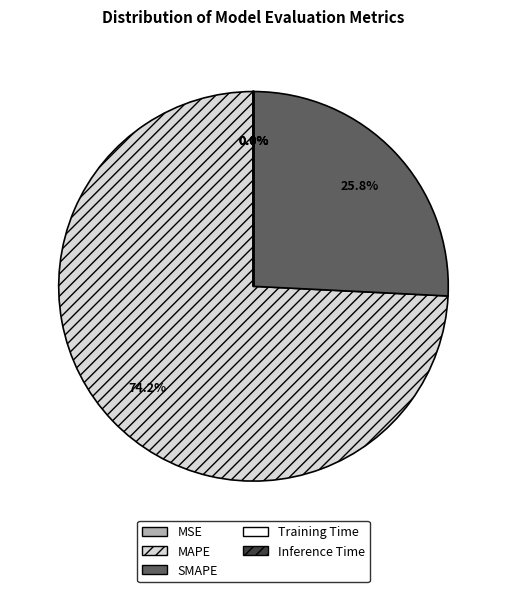

Is it true that SMAPE is 26% of the pie?

True